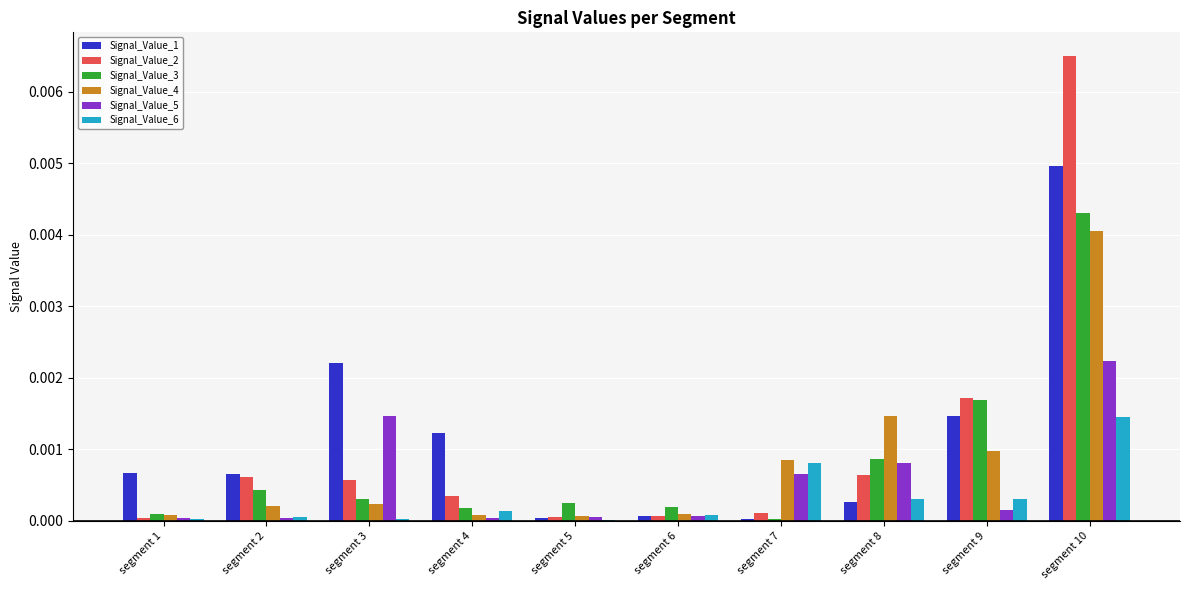

Is it true that Signal_Value_1 equals 0.0 at segment 6?

True